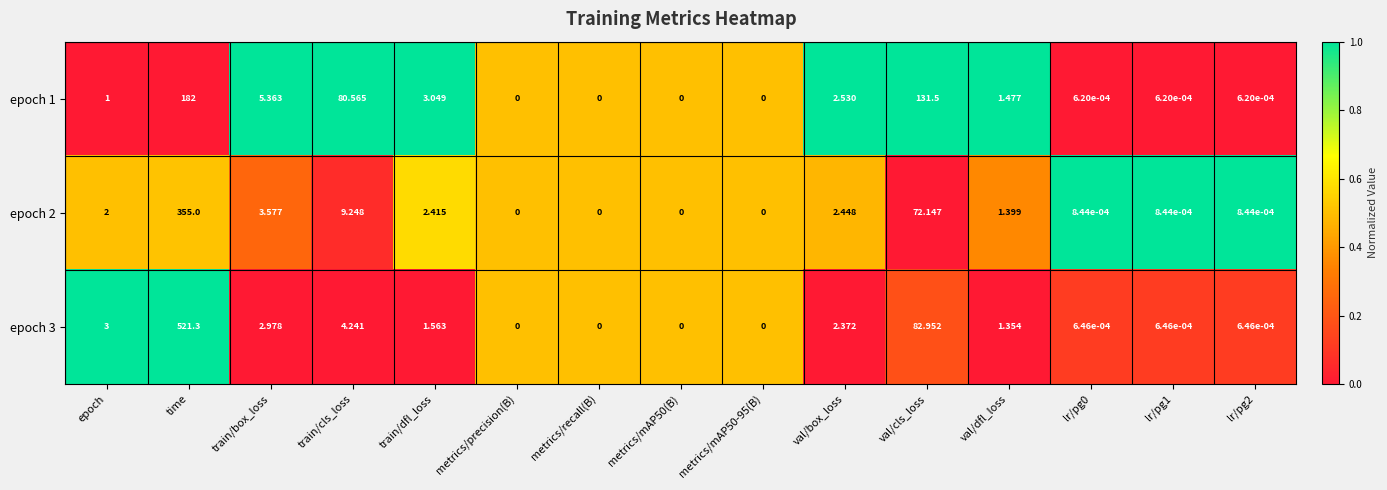

Is the value of epoch 1 at lr/pg2 greater than the value of epoch 2 at val/box_loss?

No